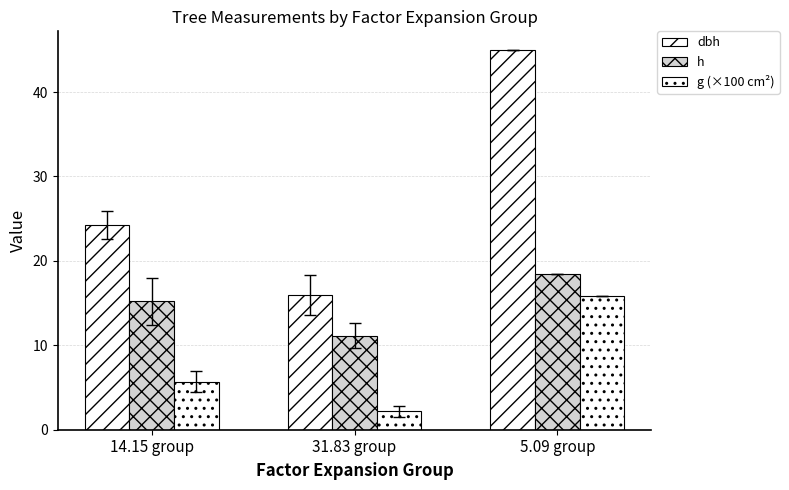

At how many categories does at least one series exceed 42?

1